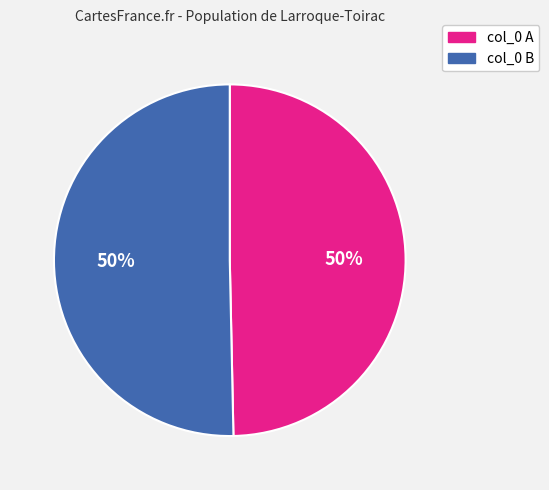

To the nearest percent, what is the average slice percentage?

50%